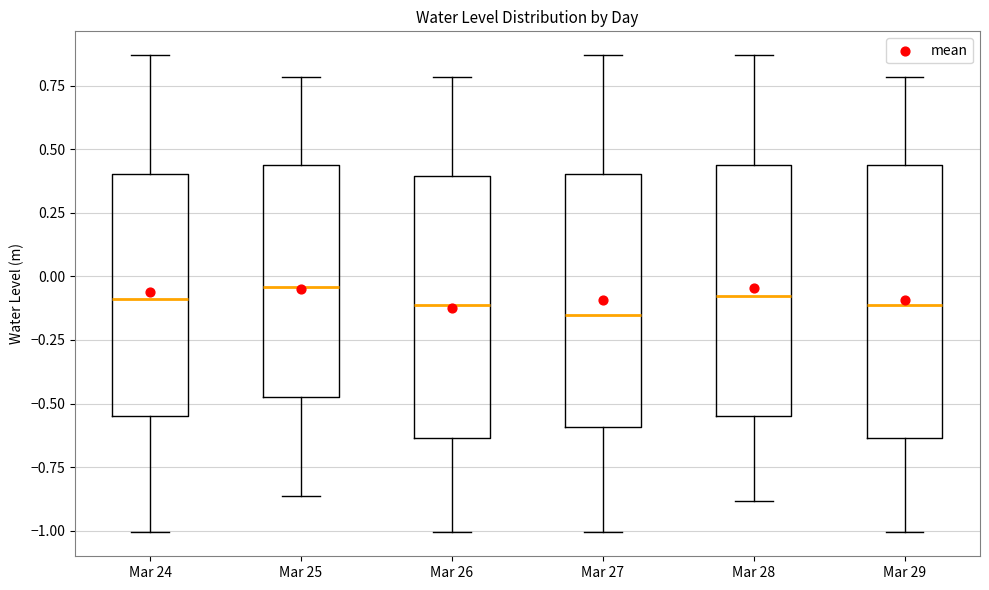

Reading left to right, read every box against the y-axis: the position of its median line, the range the box covers, and the ends of its whiskers. The values are not printed on the chart, so give them approximately, as read against the axis.

Mar 24: median -0.10, box -0.55 to 0.40, whiskers -1.00 to 0.85
Mar 25: median -0.05, box -0.50 to 0.45, whiskers -0.85 to 0.80
Mar 26: median -0.10, box -0.65 to 0.40, whiskers -1.00 to 0.80
Mar 27: median -0.15, box -0.60 to 0.40, whiskers -1.00 to 0.85
Mar 28: median -0.10, box -0.55 to 0.45, whiskers -0.90 to 0.85
Mar 29: median -0.10, box -0.65 to 0.45, whiskers -1.00 to 0.80